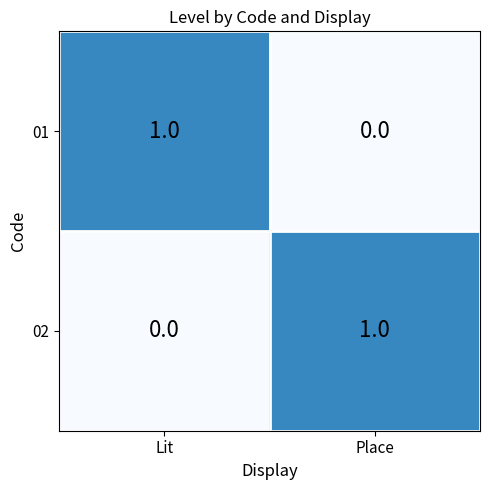

Reading right to left, transcribe all the data shown in this chart.

01: Place=0	Lit=1
02: Place=1	Lit=0